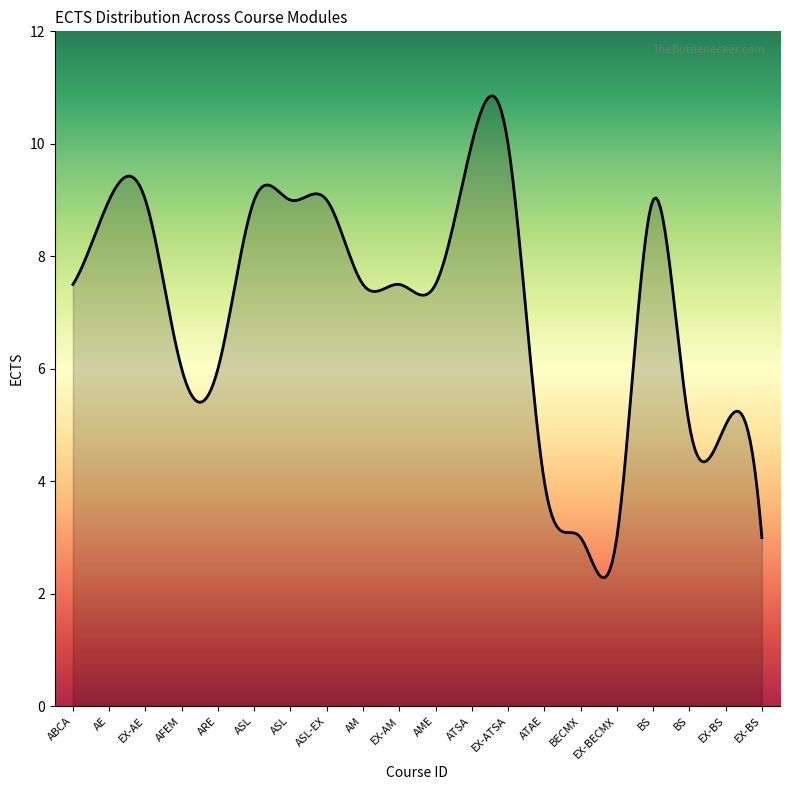

What is the difference between the maximum and minimum values?

8.6